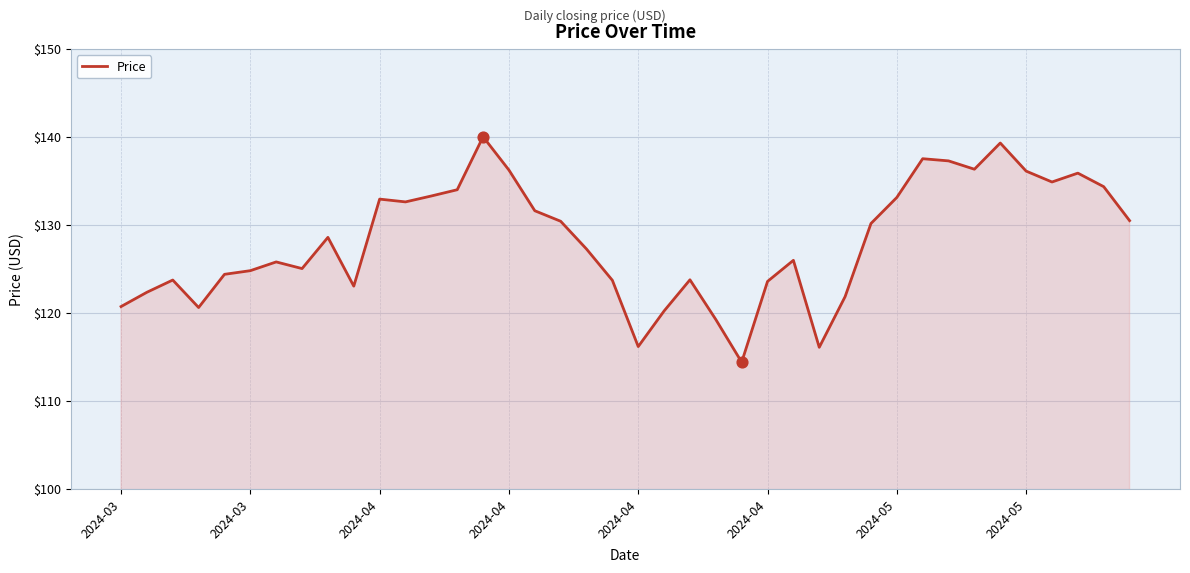

What is the difference between the maximum and minimum values?

25.6